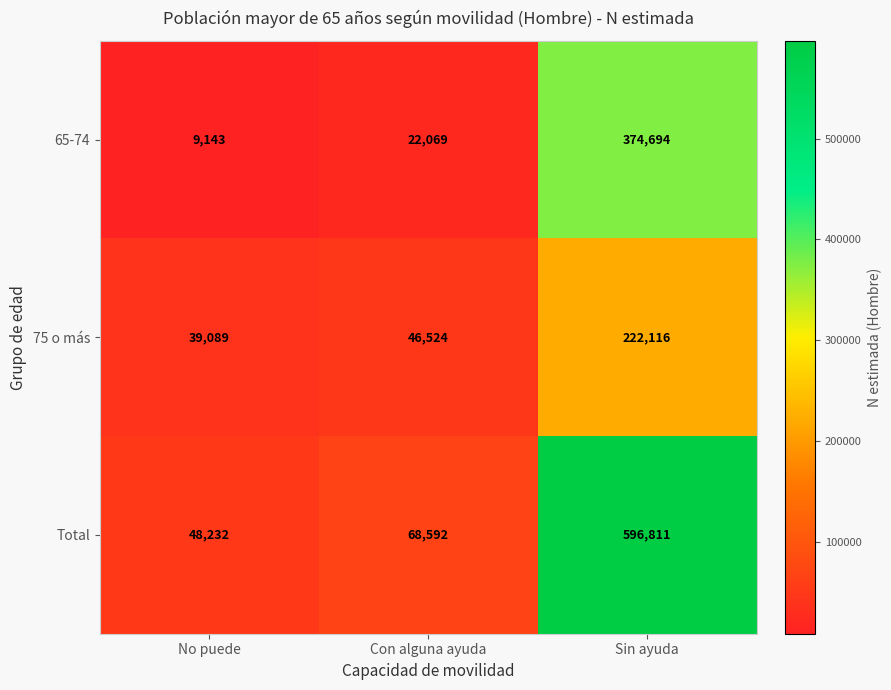

What is the total value across all series at Sin ayuda?

1193621